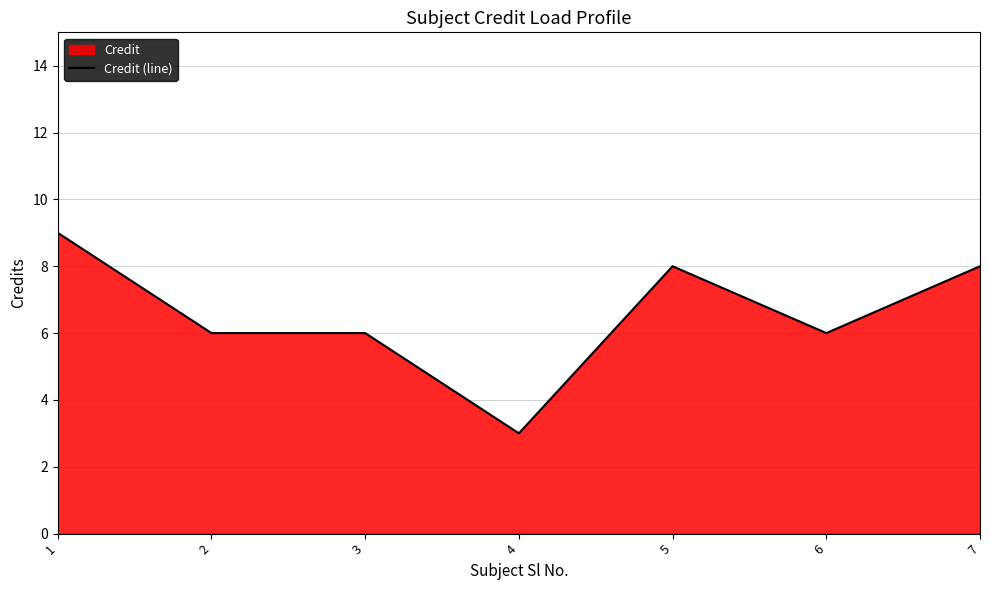

Approximately how many times larger is the value at 4 compared to 2?

0.5